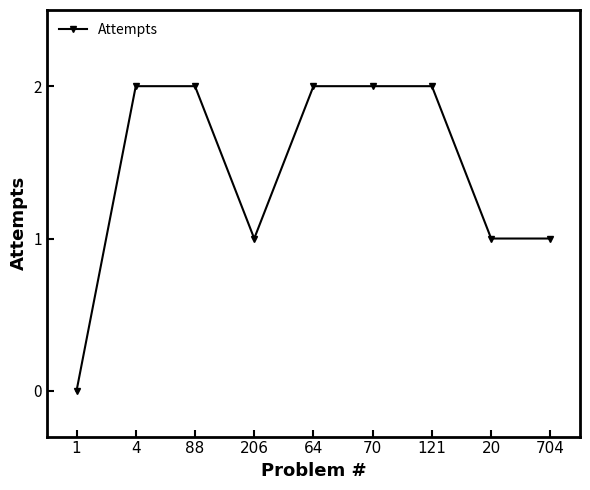

What is the change in value from 88 to 20?

-1